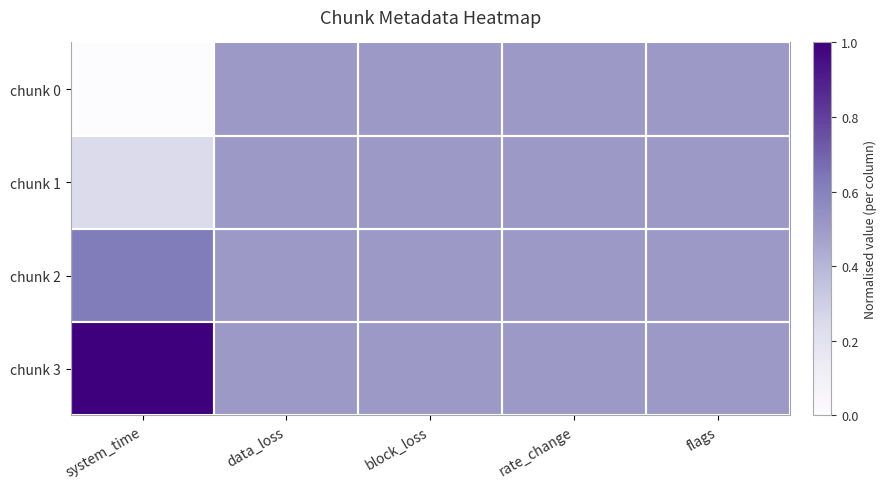

Reading right to left, what are all the values shown in this chart?

chunk 0: flags=0.5	rate_change=0.5	block_loss=0.5	data_loss=0.5	system_time=0.0
chunk 1: flags=0.5	rate_change=0.5	block_loss=0.5	data_loss=0.5	system_time=0.2
chunk 2: flags=0.5	rate_change=0.5	block_loss=0.5	data_loss=0.5	system_time=0.6
chunk 3: flags=0.5	rate_change=0.5	block_loss=0.5	data_loss=0.5	system_time=1.0